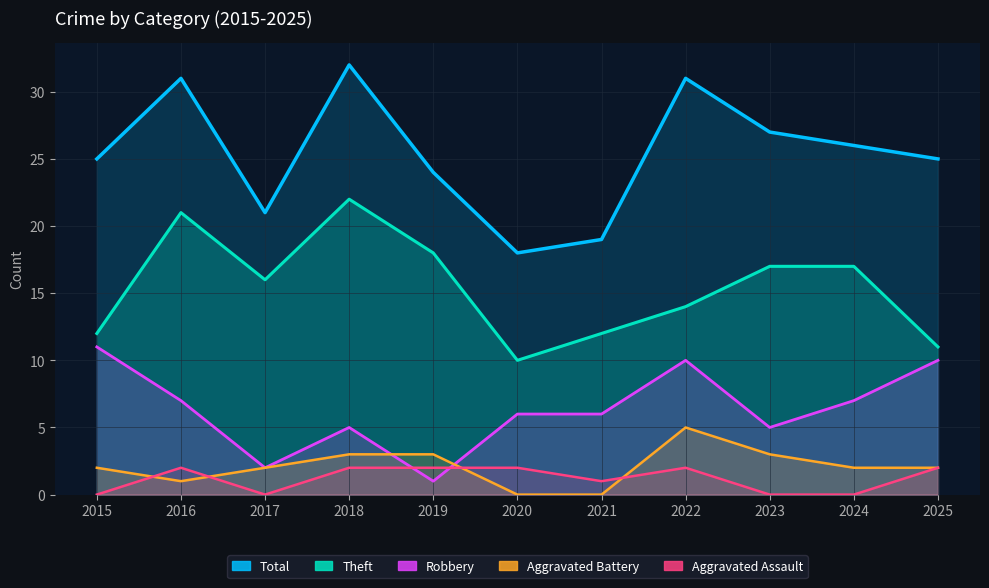

How many categories are shown in the chart?

11